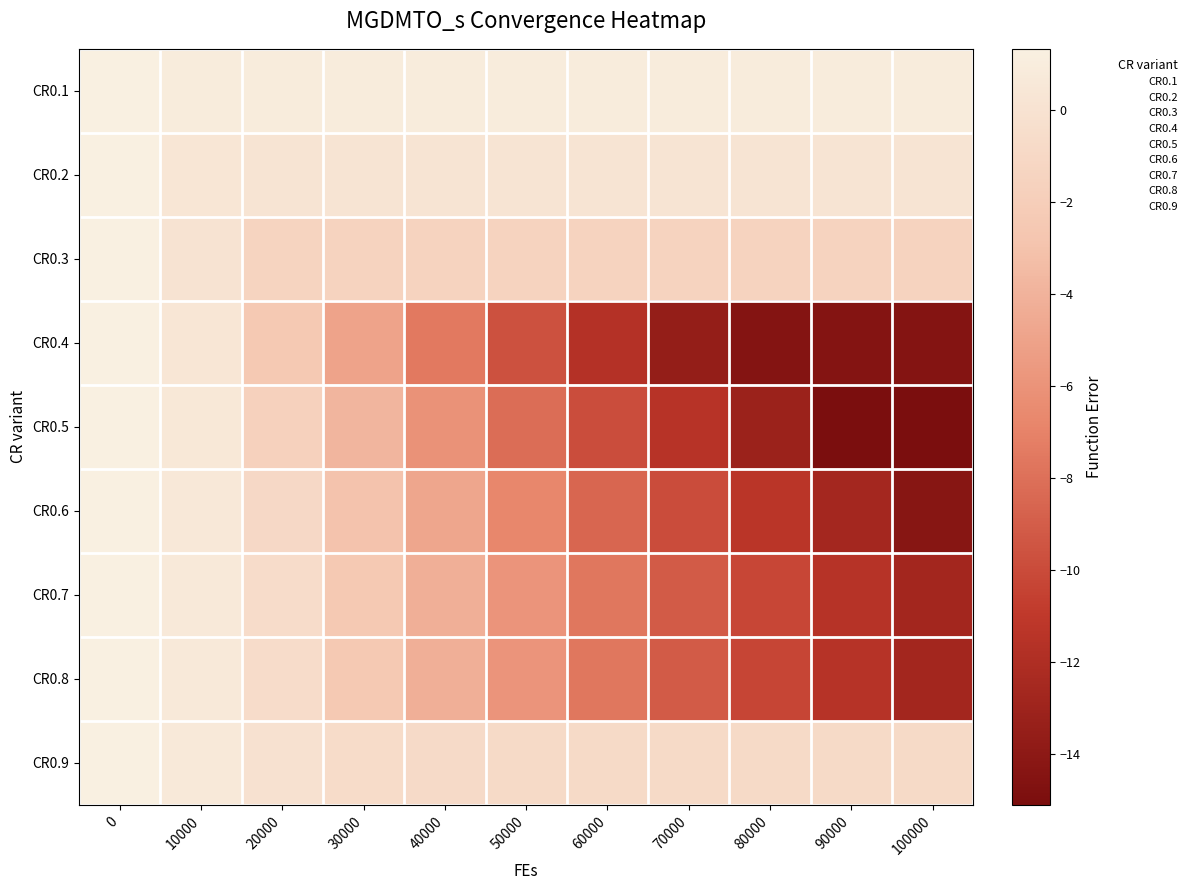

Reading right to left, what are all the values shown in this chart?

CR0.1: 100000=0.9	90000=0.9	80000=0.9	70000=0.9	60000=0.9	50000=0.9	40000=0.9	30000=0.9	20000=0.9	10000=0.9	0=1.3
CR0.2: 100000=0.2	90000=0.2	80000=0.2	70000=0.2	60000=0.2	50000=0.2	40000=0.2	30000=0.2	20000=0.2	10000=0.3	0=1.3
CR0.3: 100000=-1.5	90000=-1.5	80000=-1.5	70000=-1.5	60000=-1.5	50000=-1.5	40000=-1.5	30000=-1.5	20000=-1.4	10000=0.1	0=1.3
CR0.4: 100000=-14.5	90000=-14.5	80000=-14.5	70000=-13.6	60000=-11.7	50000=-9.6	40000=-7.5	30000=-5.0	20000=-2.5	10000=0.3	0=1.3
CR0.5: 100000=-15.1	90000=-15.1	80000=-13.1	70000=-11.5	60000=-9.9	50000=-8.1	40000=-6.0	30000=-3.8	20000=-1.7	10000=0.5	0=1.3
CR0.6: 100000=-14.3	90000=-12.6	80000=-11.3	70000=-9.9	60000=-8.5	50000=-6.7	40000=-4.8	30000=-2.9	20000=-1.0	10000=0.6	0=1.3
CR0.7: 100000=-12.7	90000=-11.5	80000=-10.3	70000=-9.1	60000=-7.7	50000=-5.9	40000=-4.2	30000=-2.5	20000=-0.6	10000=0.7	0=1.3
CR0.8: 100000=-12.7	90000=-11.5	80000=-10.3	70000=-9.1	60000=-7.6	50000=-5.9	40000=-4.2	30000=-2.5	20000=-0.6	10000=0.7	0=1.3
CR0.9: 100000=-0.8	90000=-0.8	80000=-0.8	70000=-0.8	60000=-0.8	50000=-0.8	40000=-0.7	30000=-0.6	20000=-0.1	10000=0.6	0=1.3